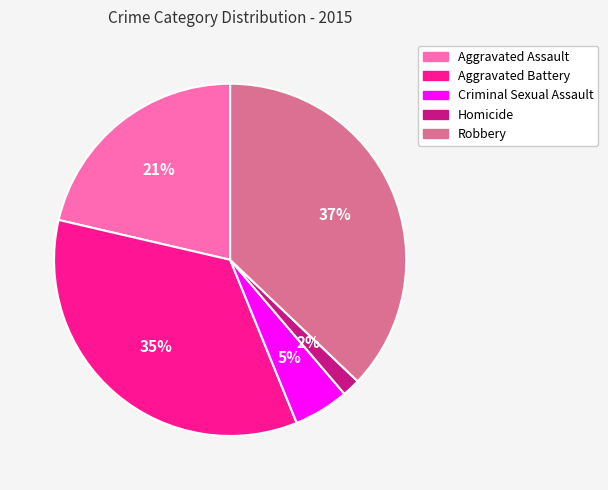

Rank the categories by value from lowest to highest.

Homicide, Criminal Sexual Assault, Aggravated Assault, Aggravated Battery, Robbery